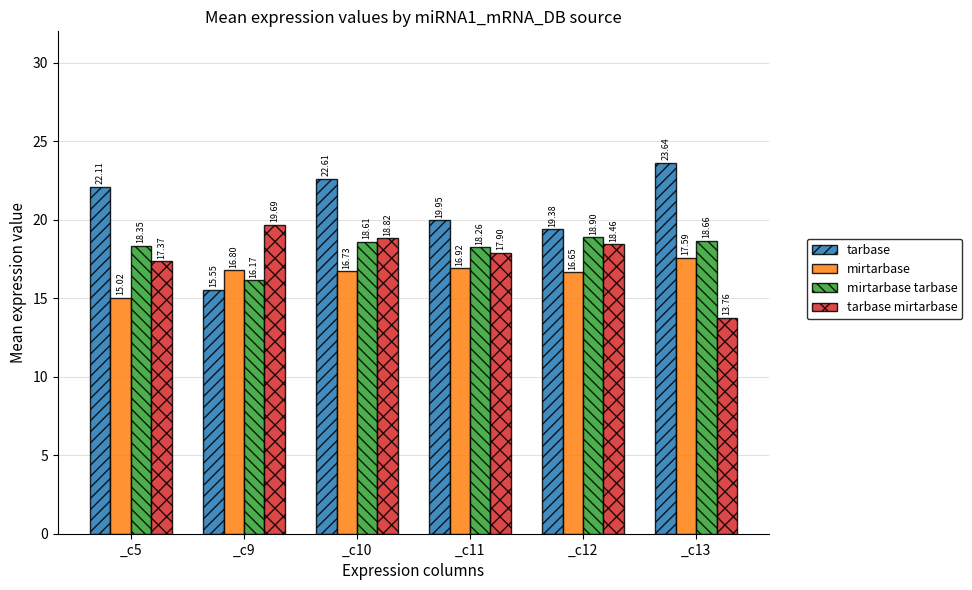

Is the value of tarbase mirtarbase at _c9 greater than the value of mirtarbase tarbase at _c13?

Yes